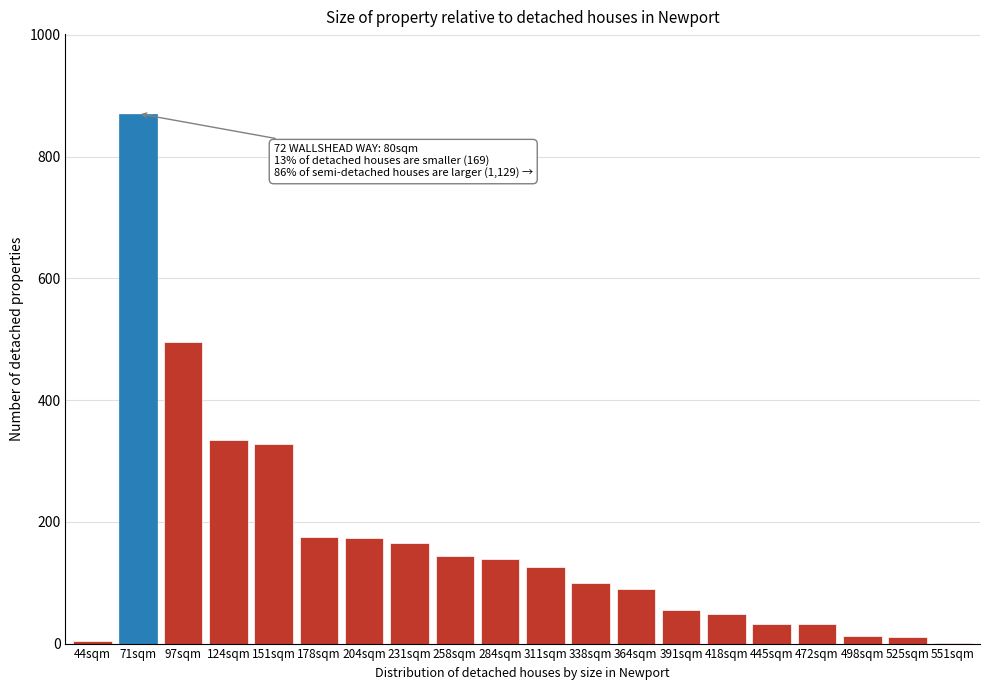

The value at 418sqm is 79.3. True or false?

False